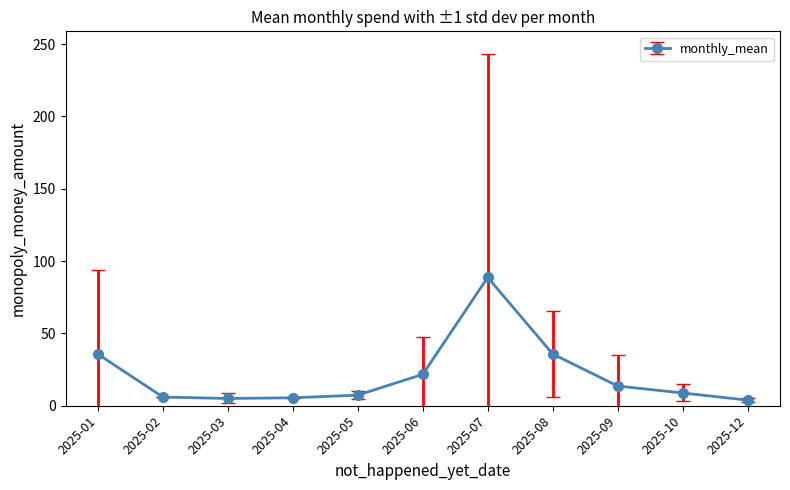

Is it true that the value at 2025-07 is 18.3?

False